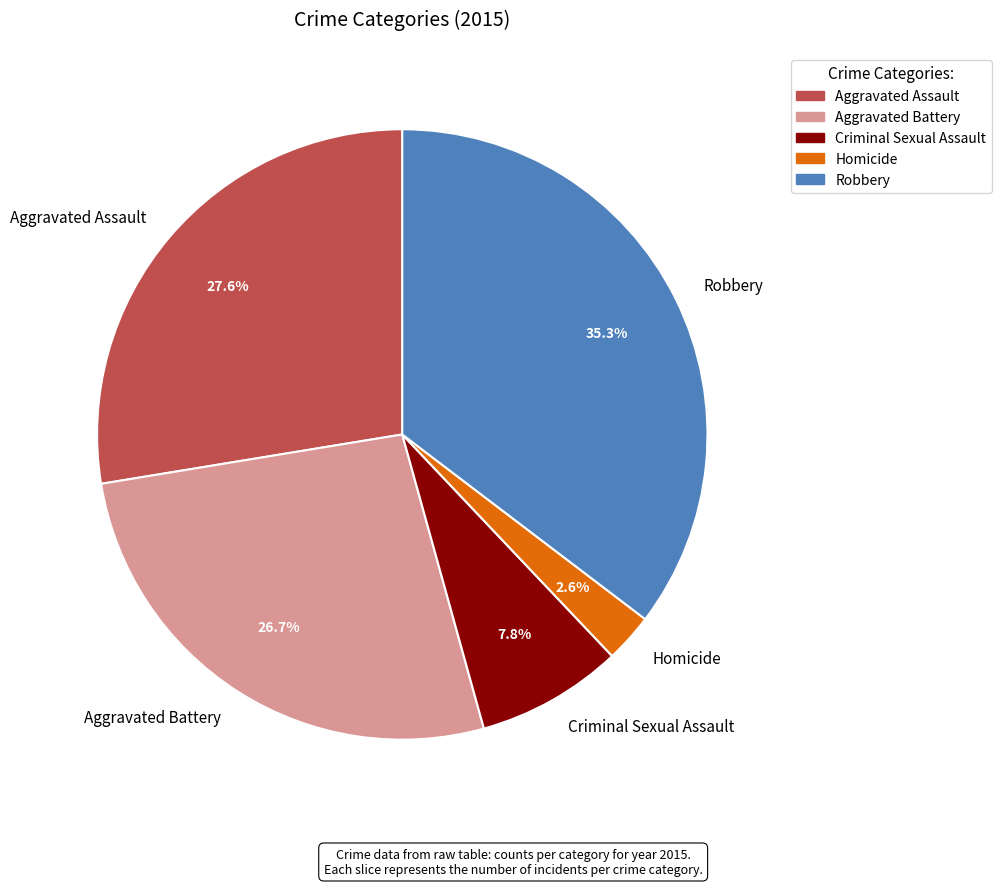

Does any single category account for the majority?

No